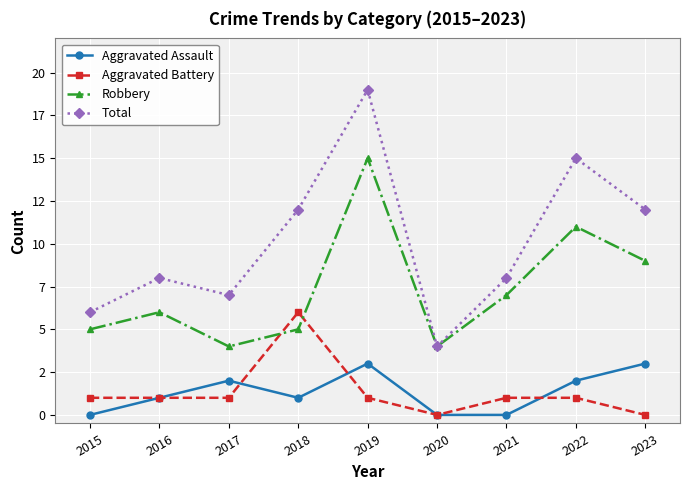

The Aggravated Battery series shows 3 at 2023. True or false?

False